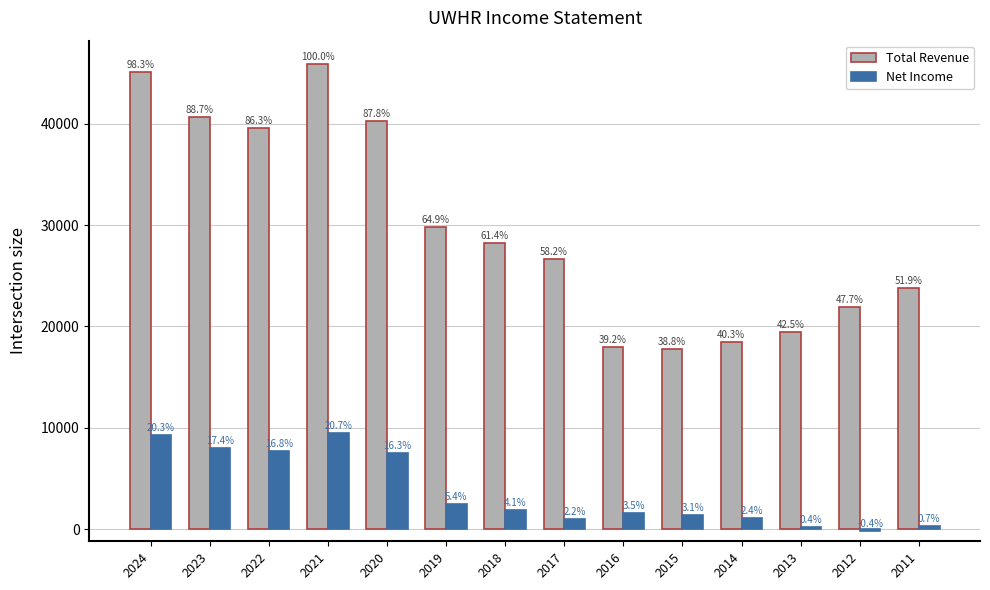

Are the bars grouped side by side (vs. stacked)?

Yes